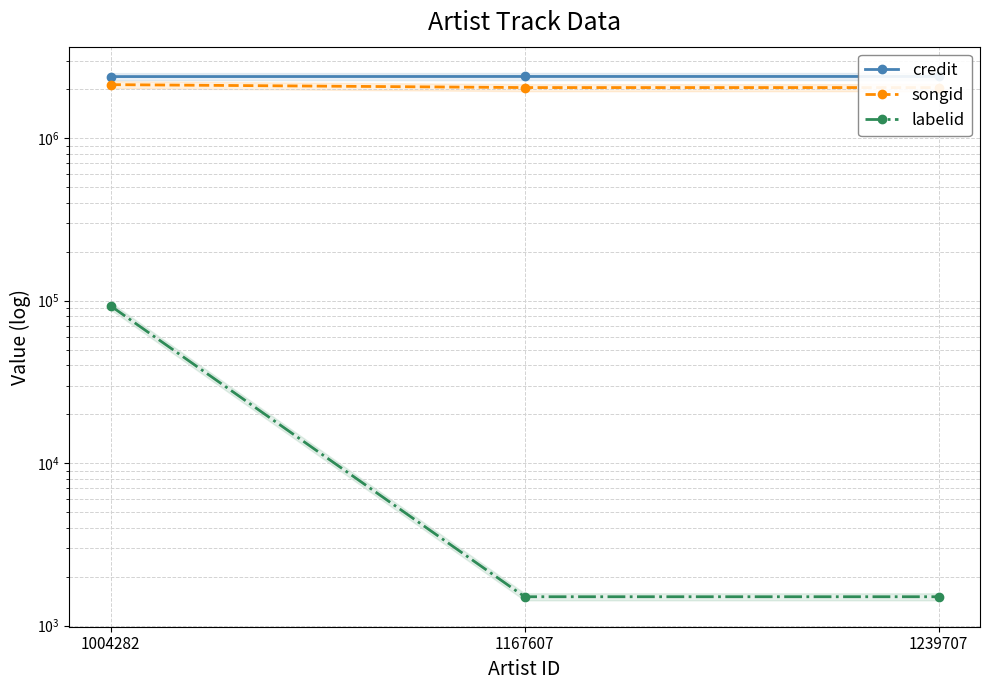

Count the songid values in the range 2050540 to 2137396.

3